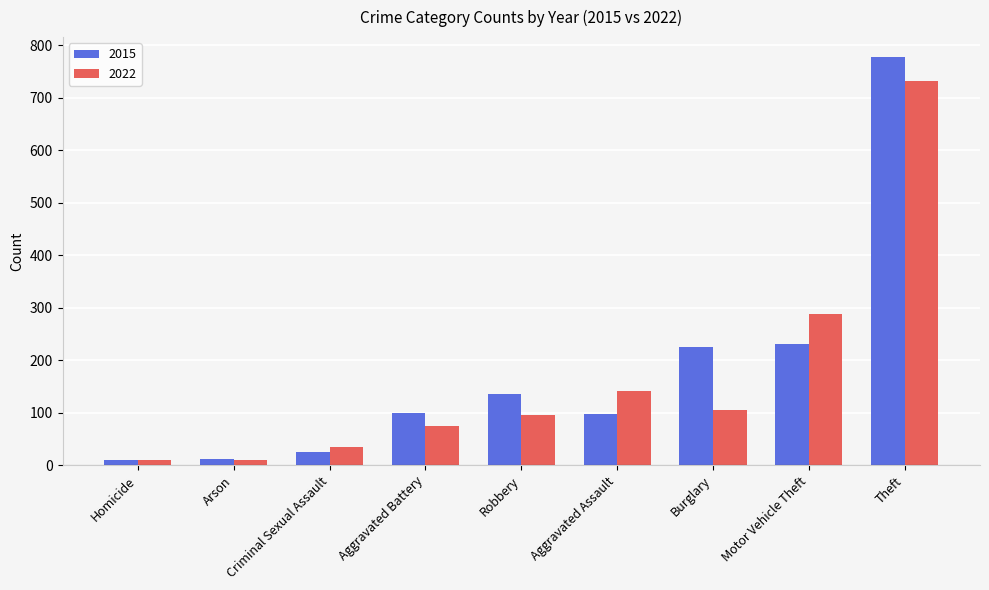

At how many categories does at least one series exceed 609?

1